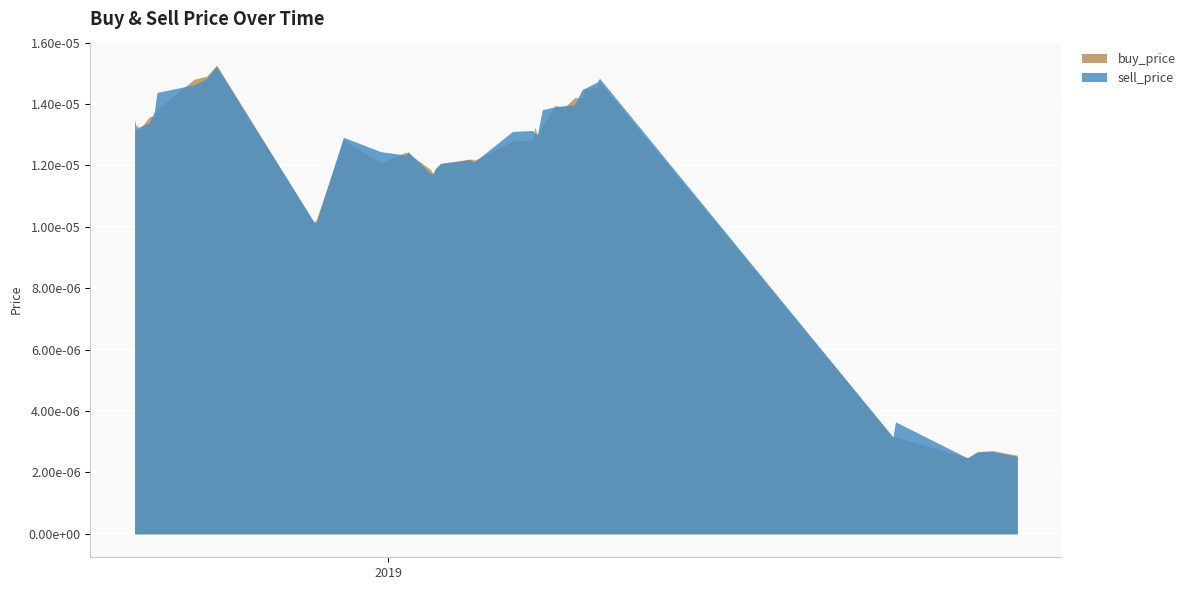

At which label is buy_price closest to 0?

36